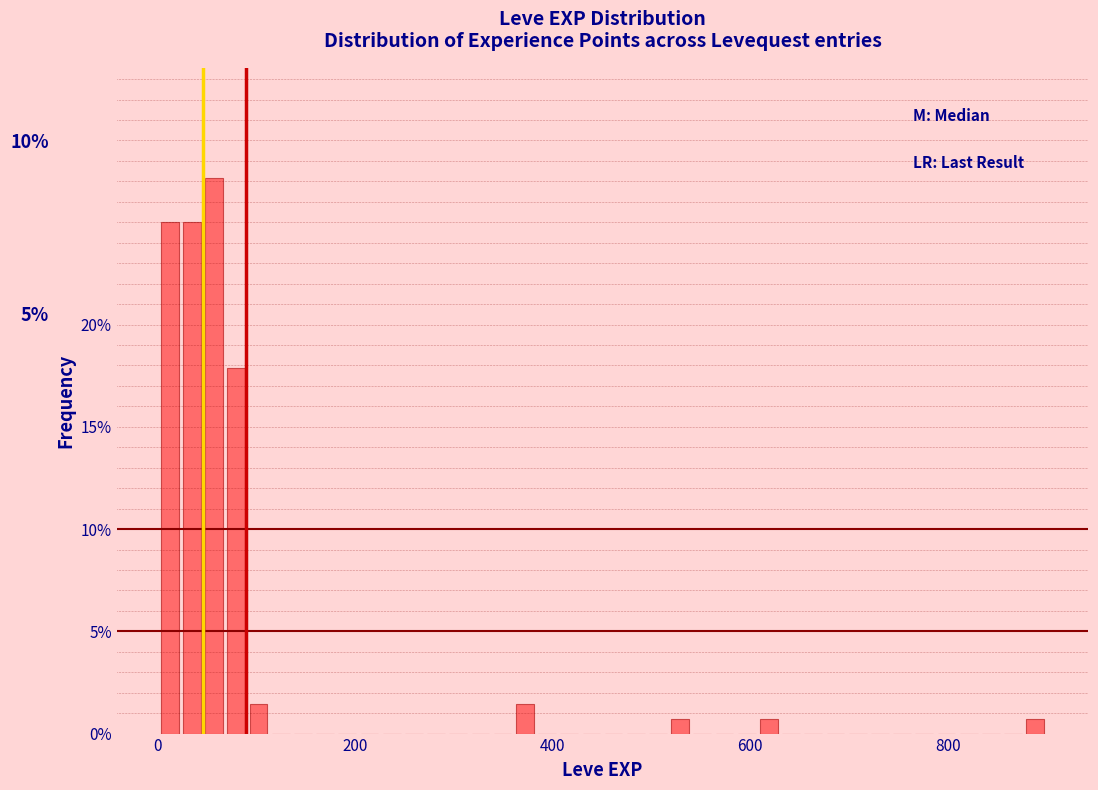

Around what value on the x-axis is the tallest bar? Give the approximate position of its centre, as read against the axis.

60